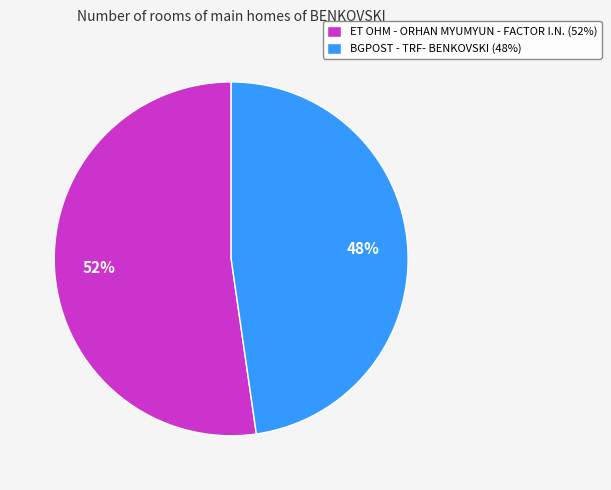

Approximately how many times larger is the value at ET OHM - ORHAN MYUMYUN - FACTOR I.N. (52%) compared to BGPOST - TRF- BENKOVSKI (48%)?

1.1